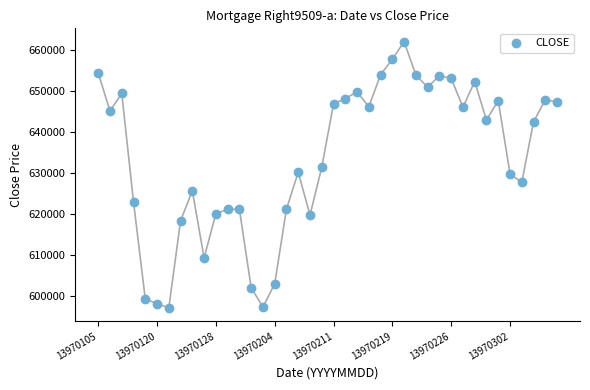

What is the range of Y values (max minus min)?

64982